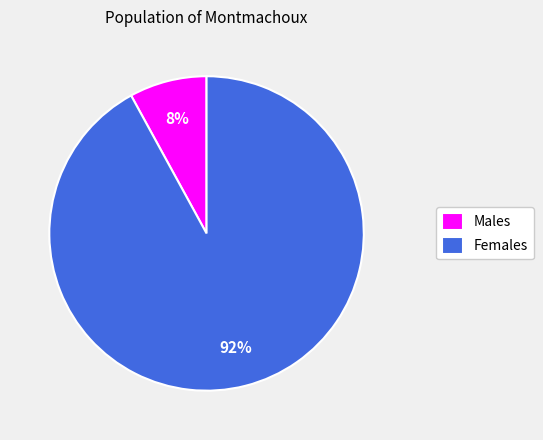

How many slices are in this pie chart?

2